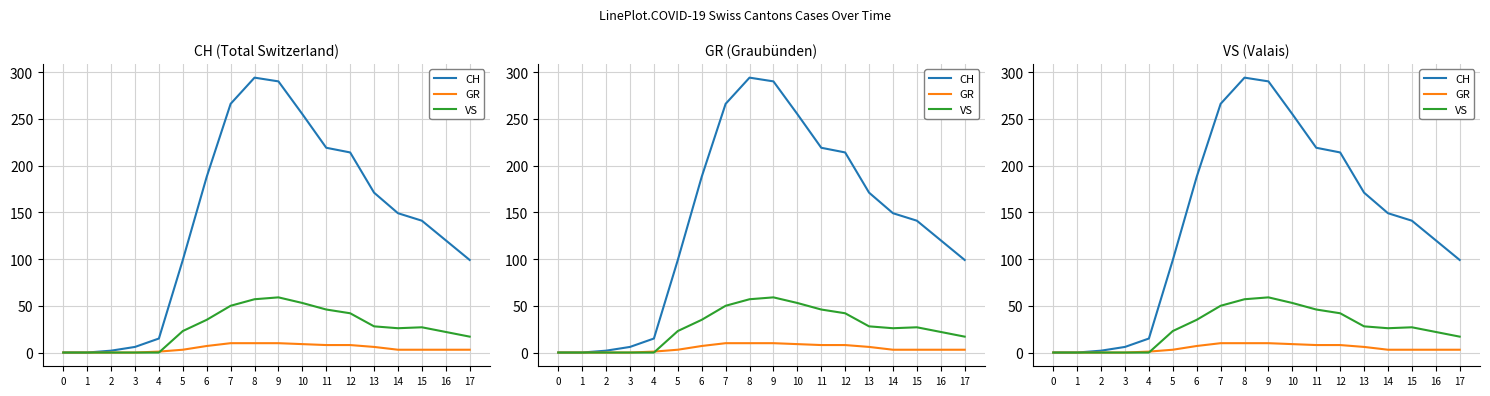

True or false: GR and CH cross at least once.

False